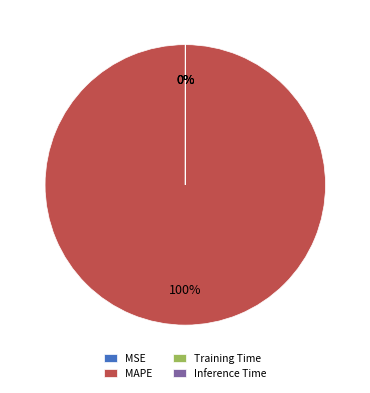

Does any single category account for the majority?

Yes